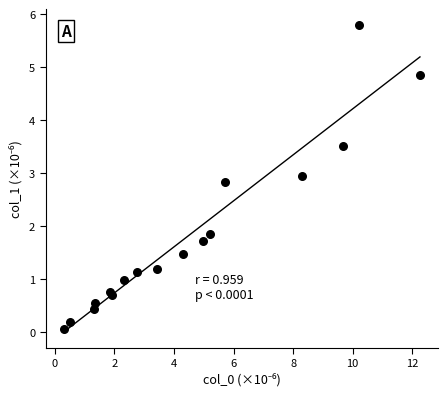

What Y value in the scatter plot is closest to 2?

1.8